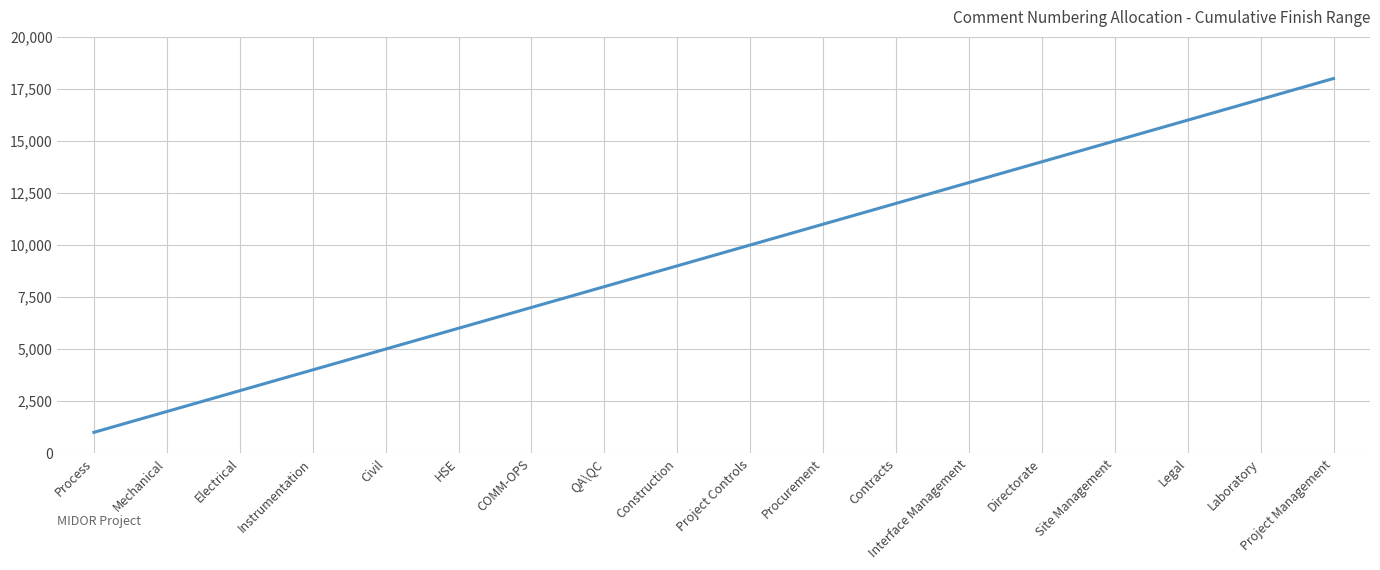

True or false: the data has more than 0 interior local peaks.

False